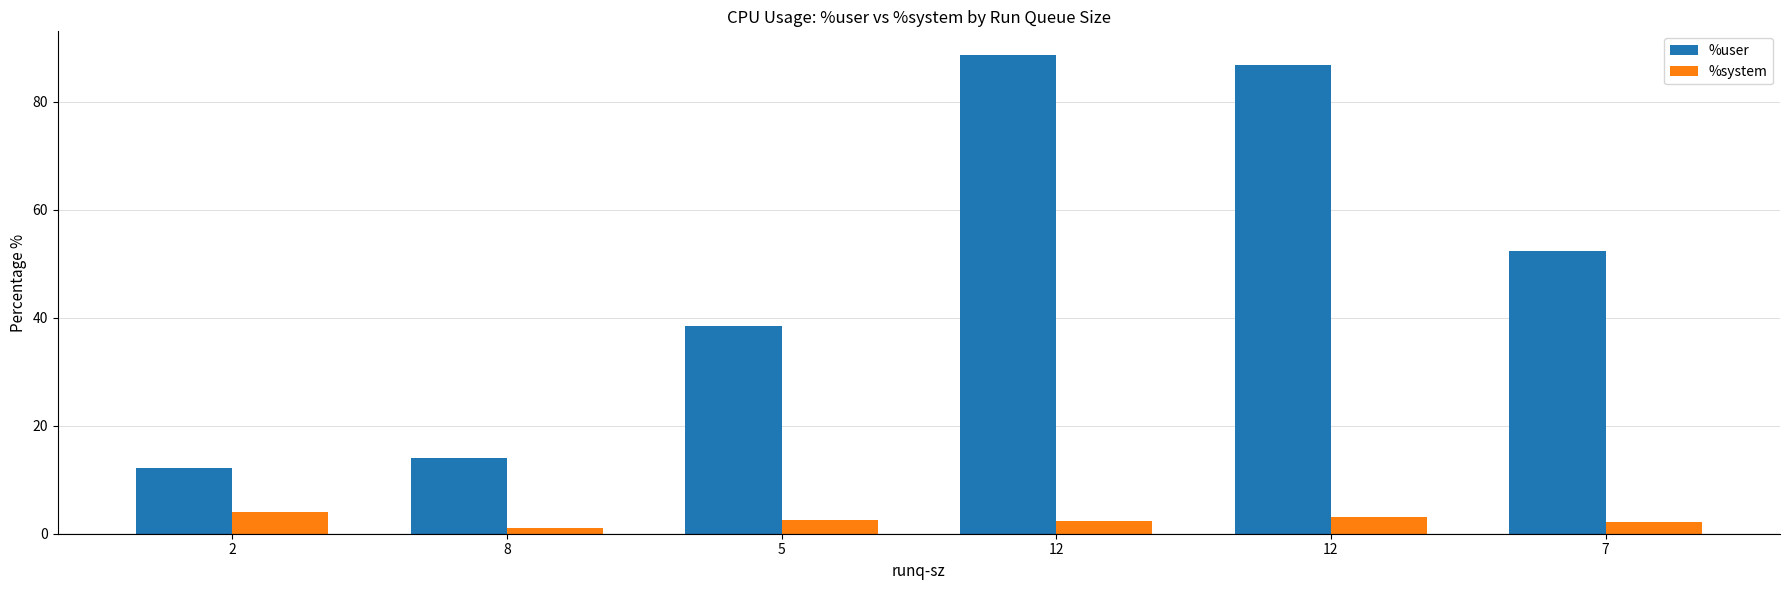

What is the minimum value shown in the chart?

1.1